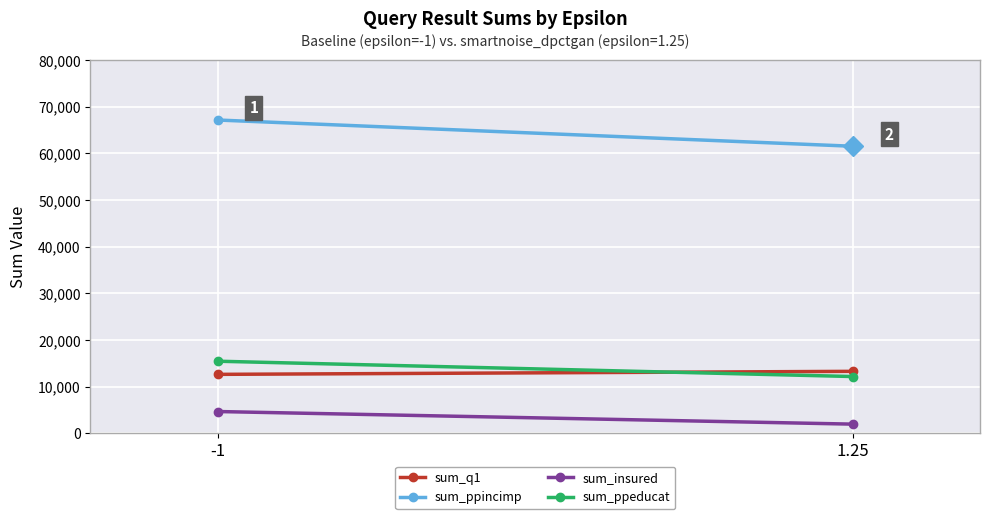

What is the difference between the sum_ppincimp values at -1 and 1.25?

5628